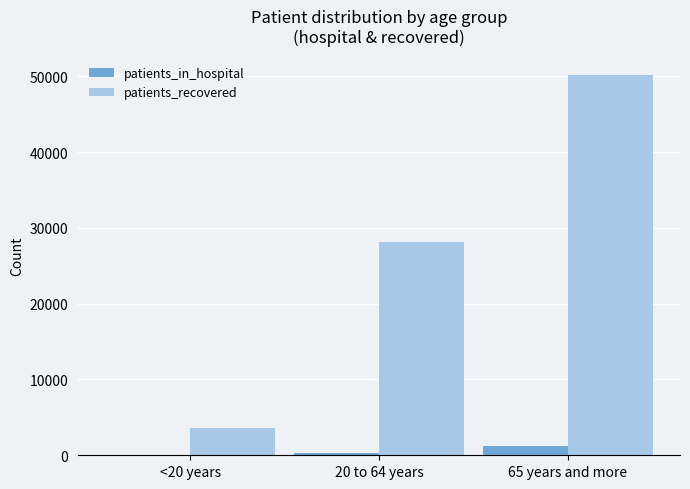

Between <20 years and 20 to 64 years, which series saw the biggest shift?

patients_recovered